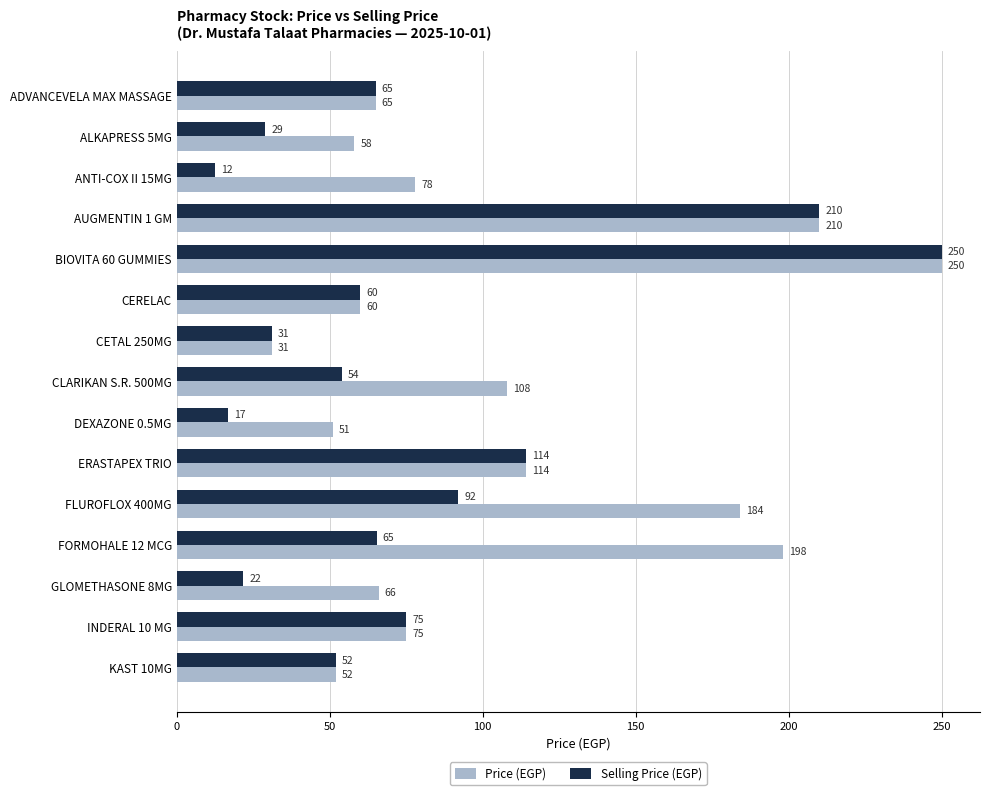

Which label corresponds to the largest value in the chart?

BIOVITA 60 GUMMIES